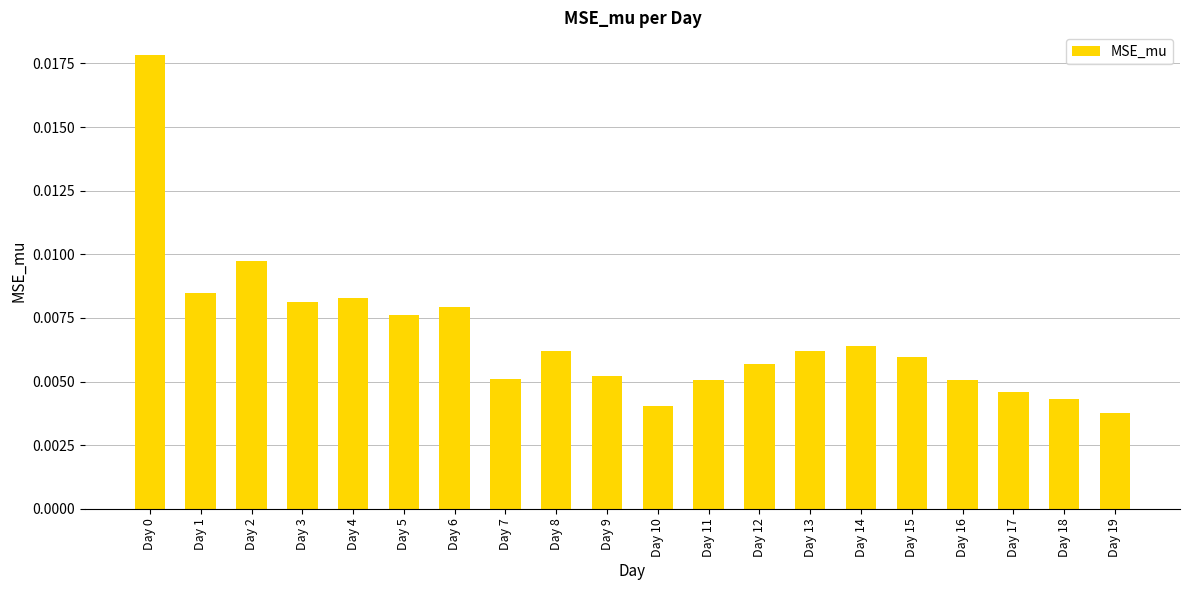

At which label is the value closest to 0?

Day 19